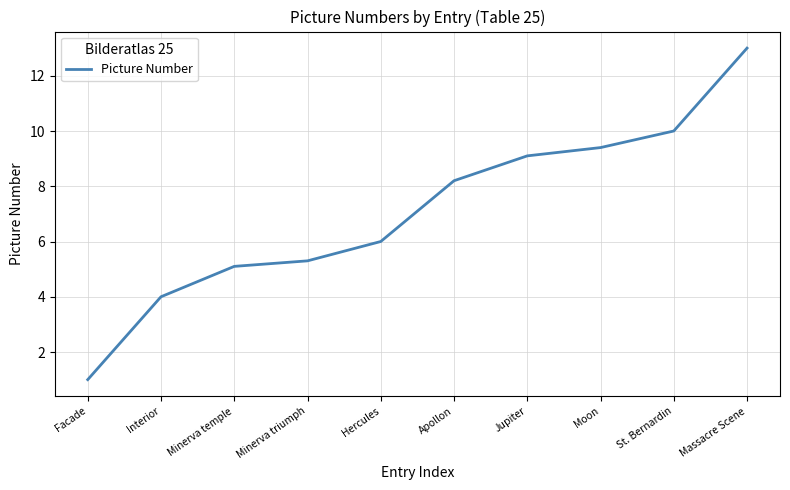

What is the greatest value displayed?

13.0